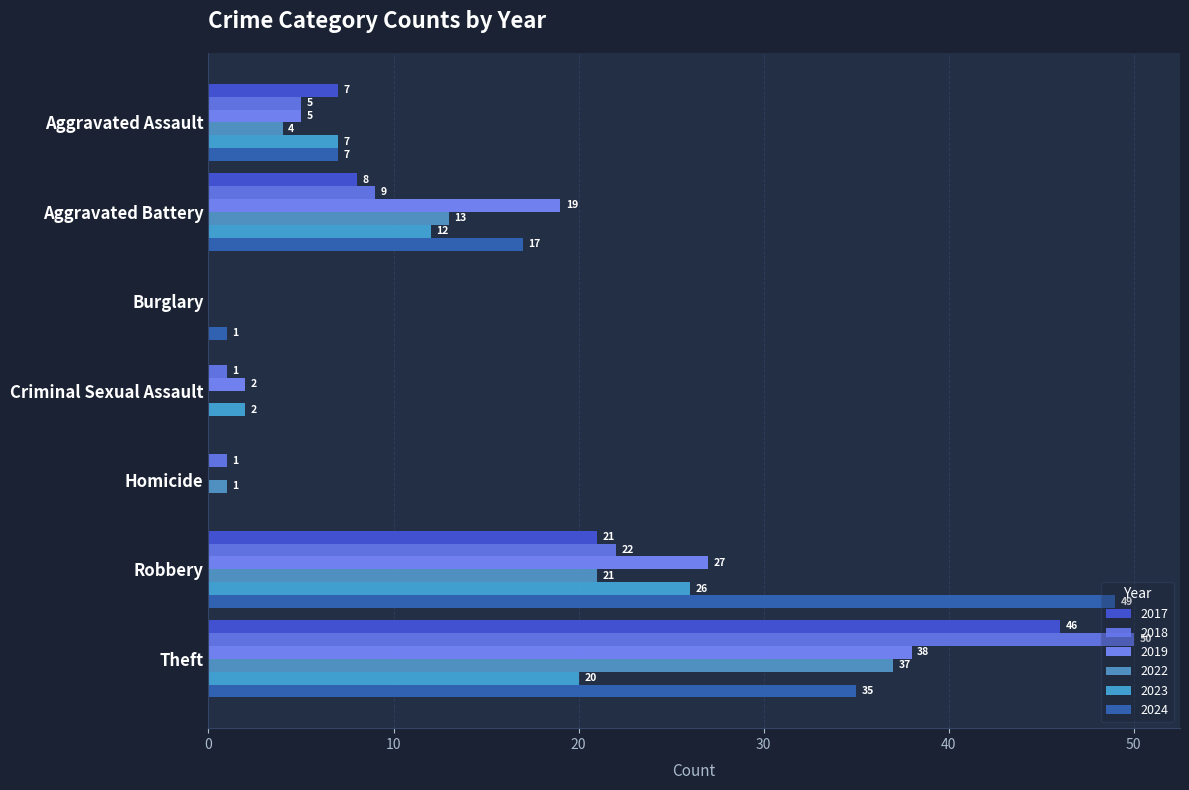

List the labels in order of 2023 value, largest first.

Robbery, Theft, Aggravated Battery, Aggravated Assault, Criminal Sexual Assault, Burglary, Homicide